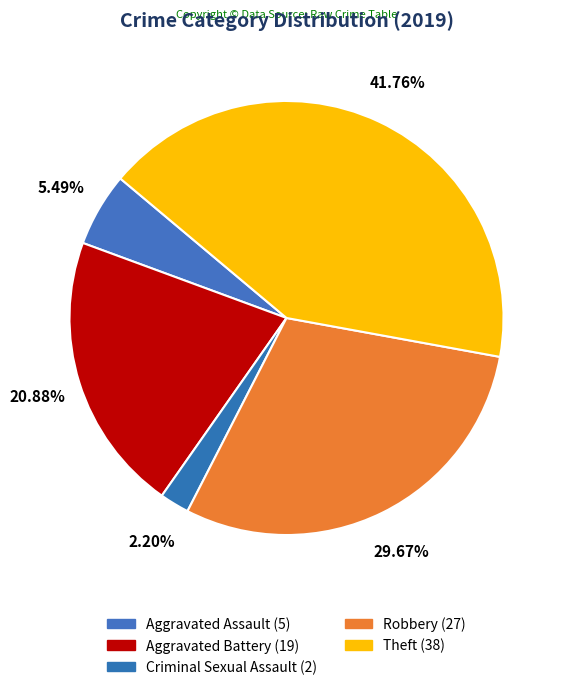

Do Criminal Sexual Assault and Aggravated Battery together represent more than half of the pie?

No